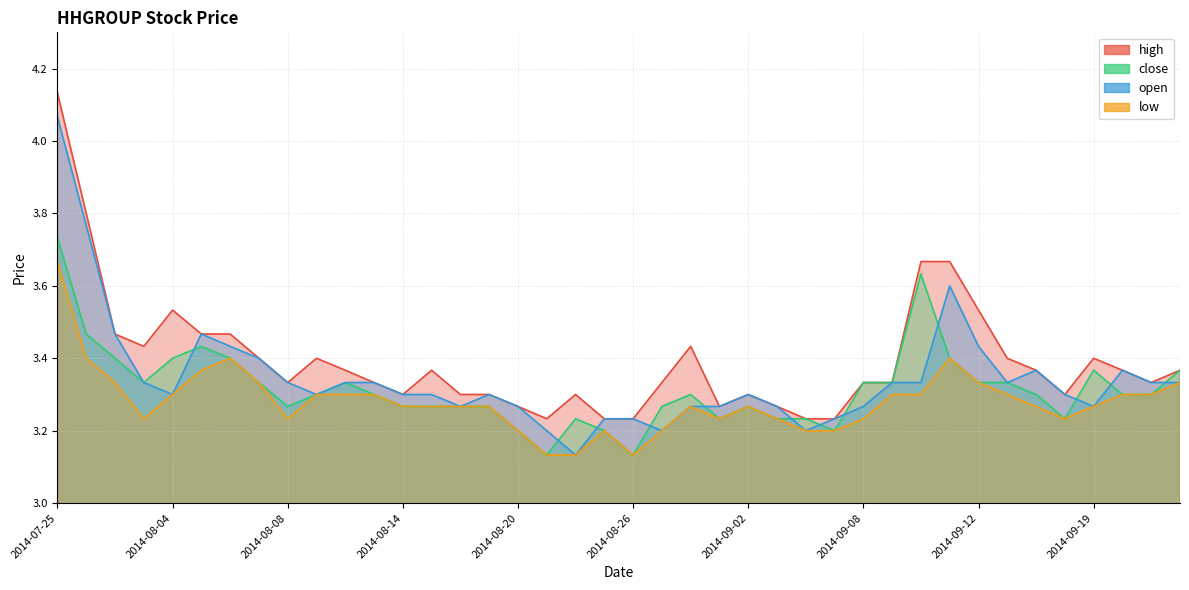

True or false: low and open cross at least once.

False